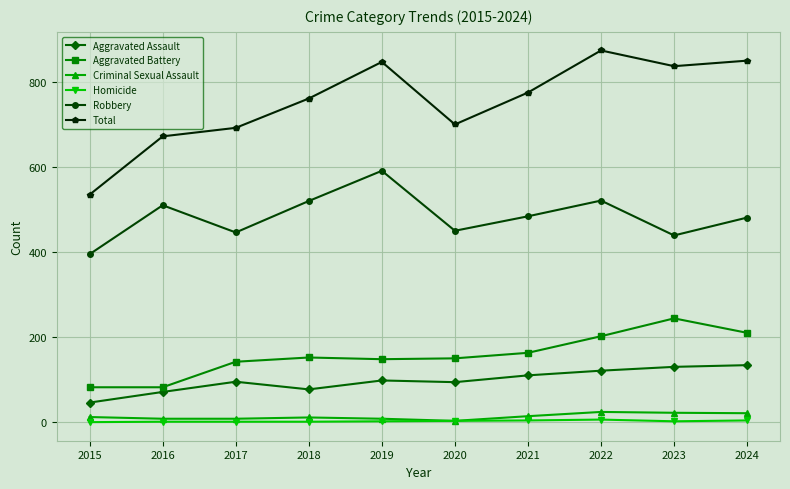

What is the spread (max minus min) of values at 2023?

835